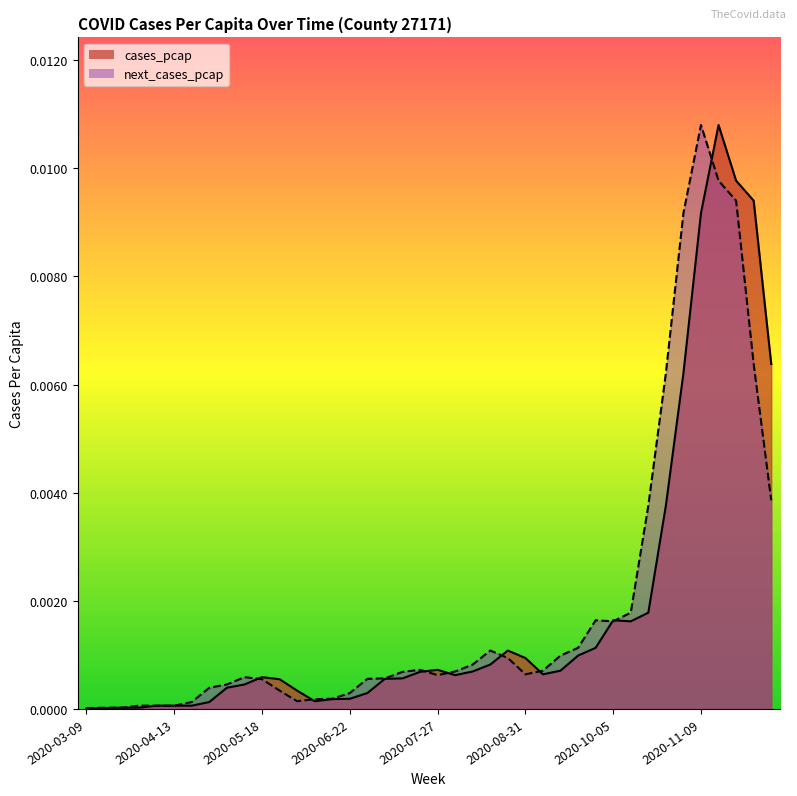

What are all the series names shown in the legend?

cases_pcap, next_cases_pcap